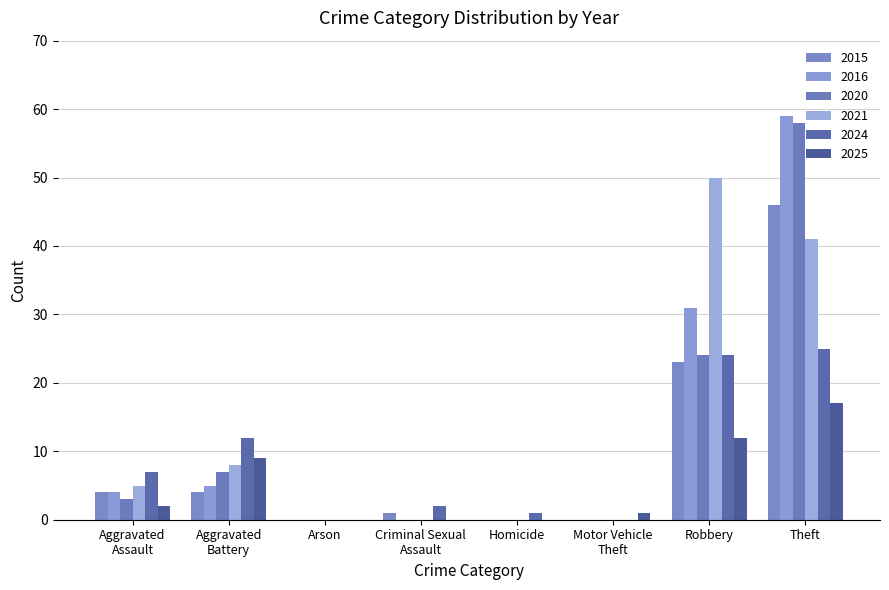

Does the chart contain stacked bars?

No